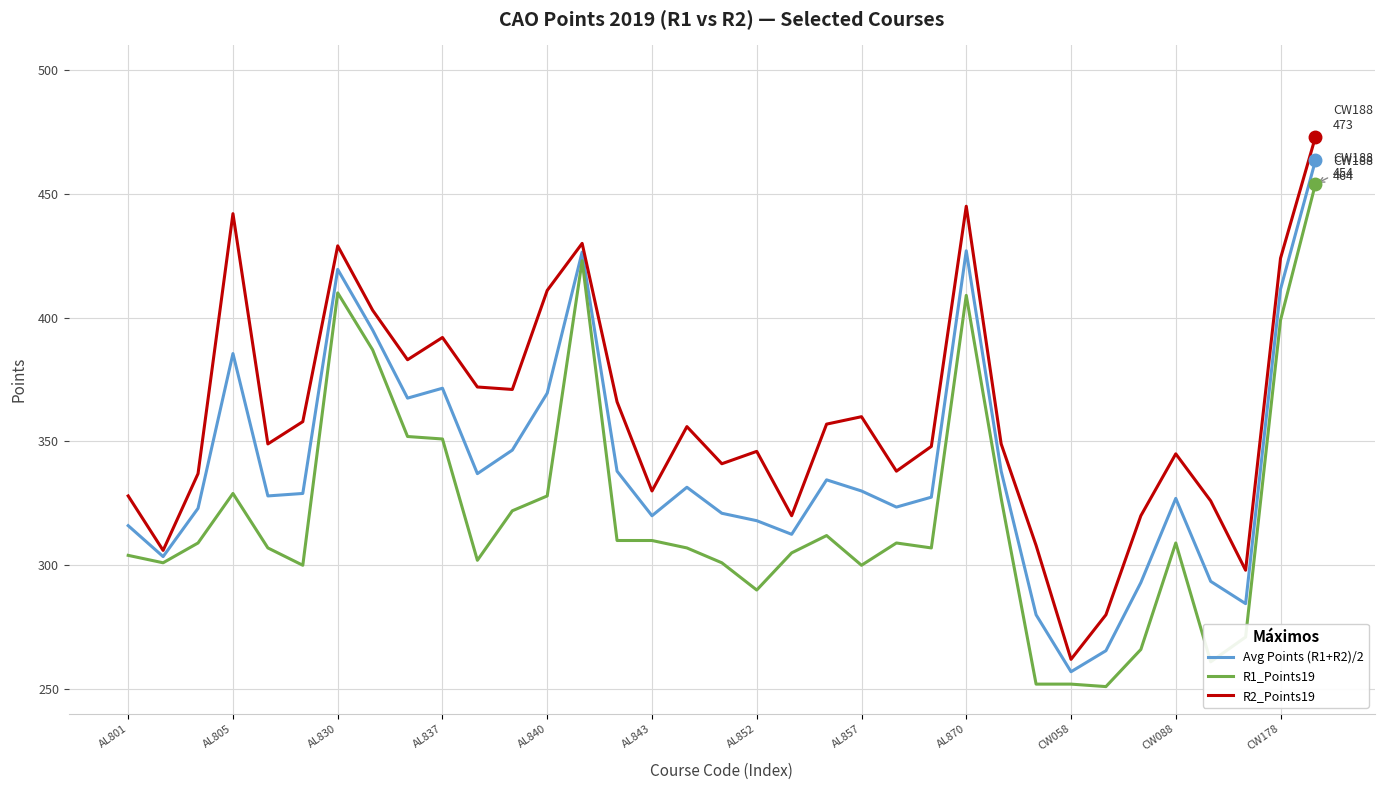

Rank the series by their average value, from lowest to highest.

R1_Points19, Avg Points (R1+R2)/2, R2_Points19